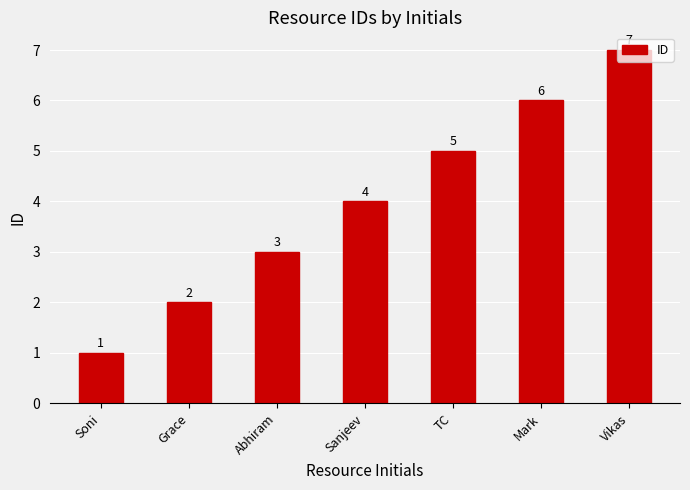

Is it true that the value at Vikas is 13?

False